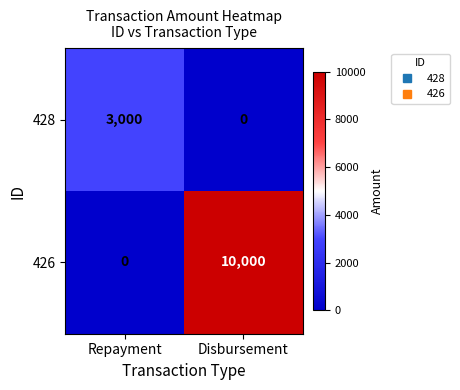

At Repayment, list the series in order from largest to smallest.

428, 426